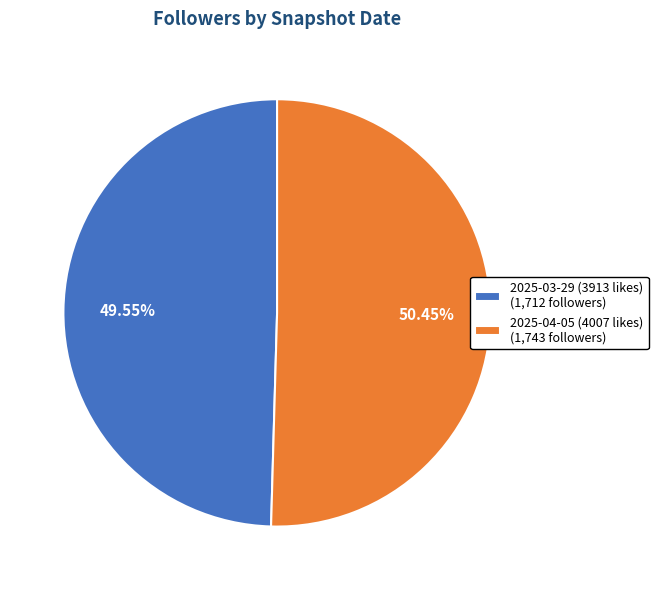

True or false: 2025-04-05 (4007 likes) accounts for 50% of the total.

True